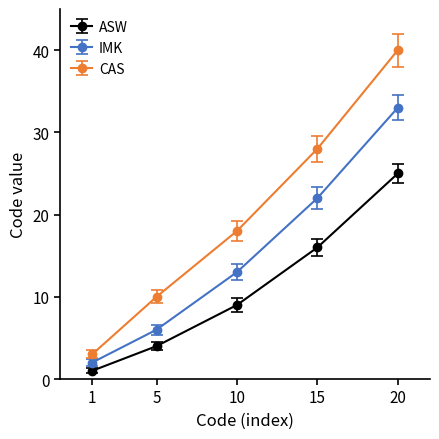

True or false: IMK and ASW cross at least once.

False